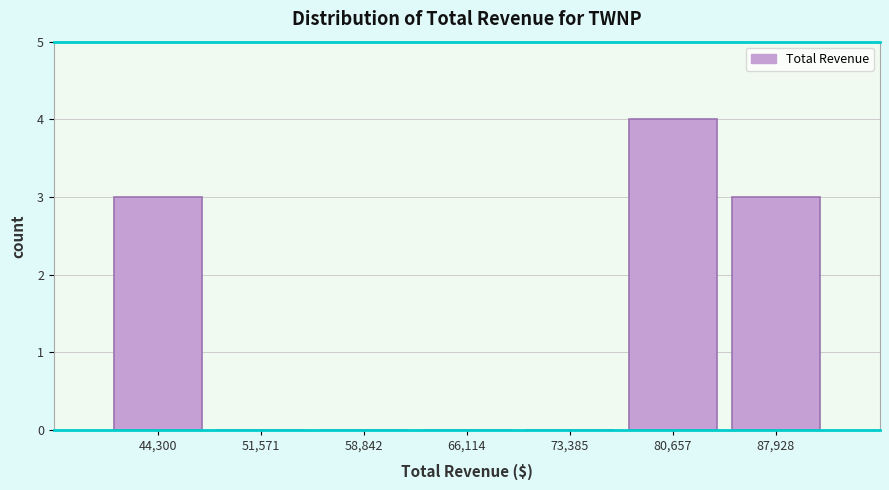

Reading left to right, what are all the values shown in this chart?

44,300=3	51,571=0	58,842=0	66,114=0	73,385=0	80,657=4	87,928=3